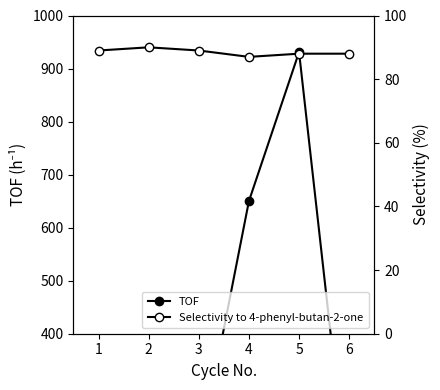

Which has a higher value, 1 or 2?

2